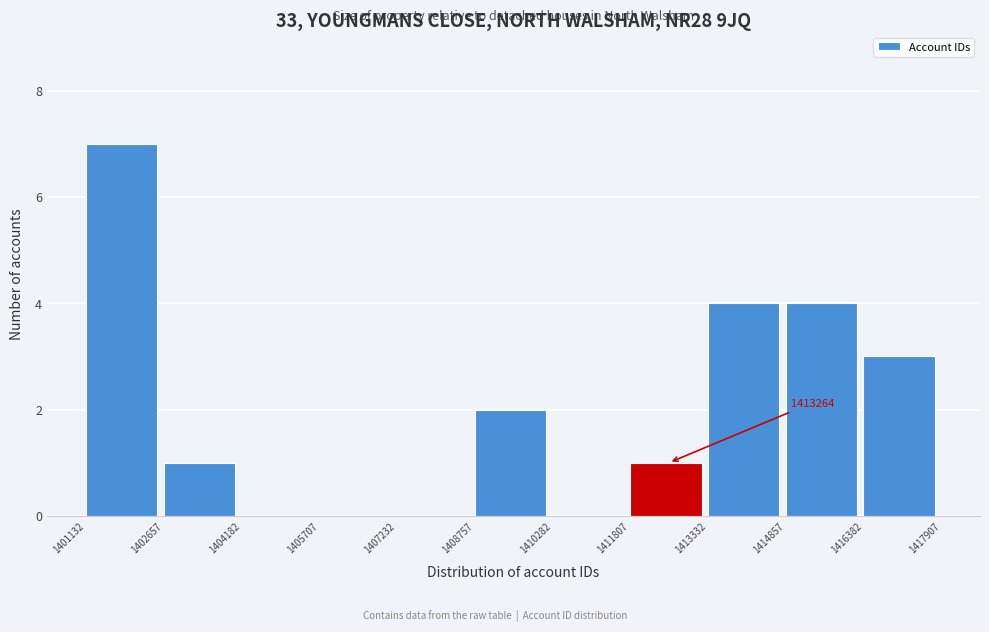

Which range on the x-axis has the tallest bar?

1401132 to 1402657